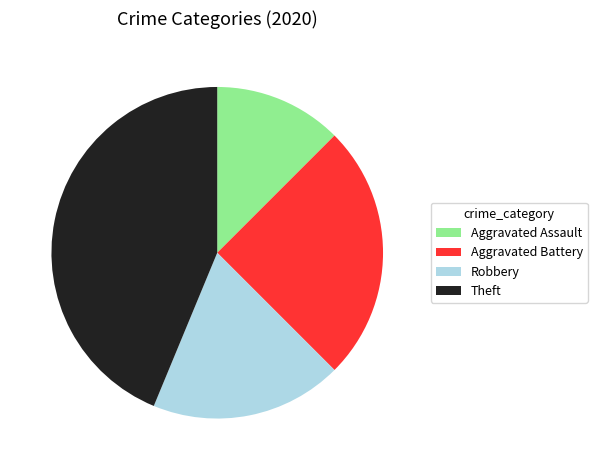

Between Aggravated Battery and Robbery, which is larger?

Aggravated Battery